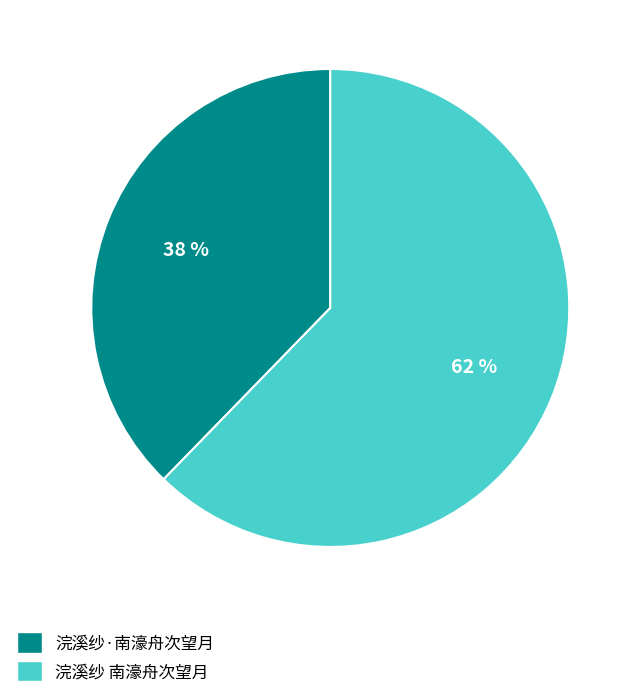

Which slice is the smallest?

浣溪纱·南濠舟次望月